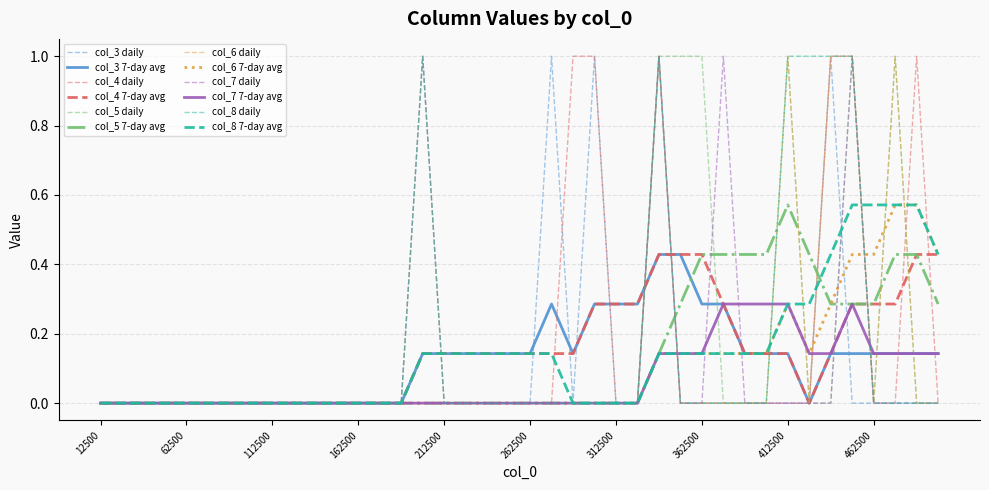

Does the chart have visible grid lines?

Yes